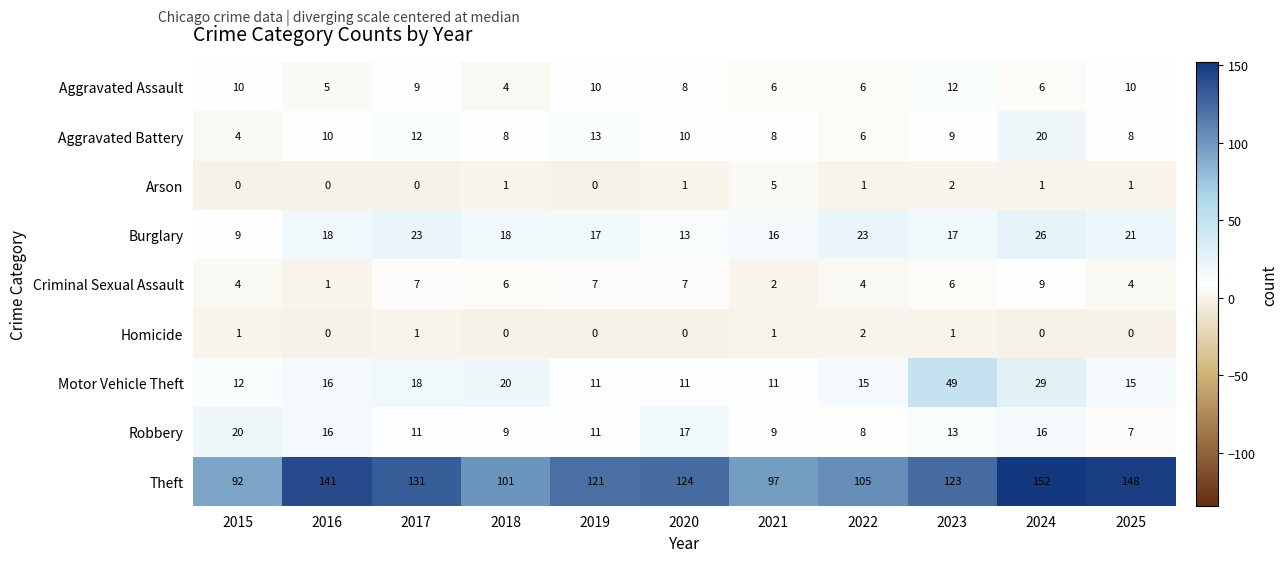

How many categories are shown in the chart?

11